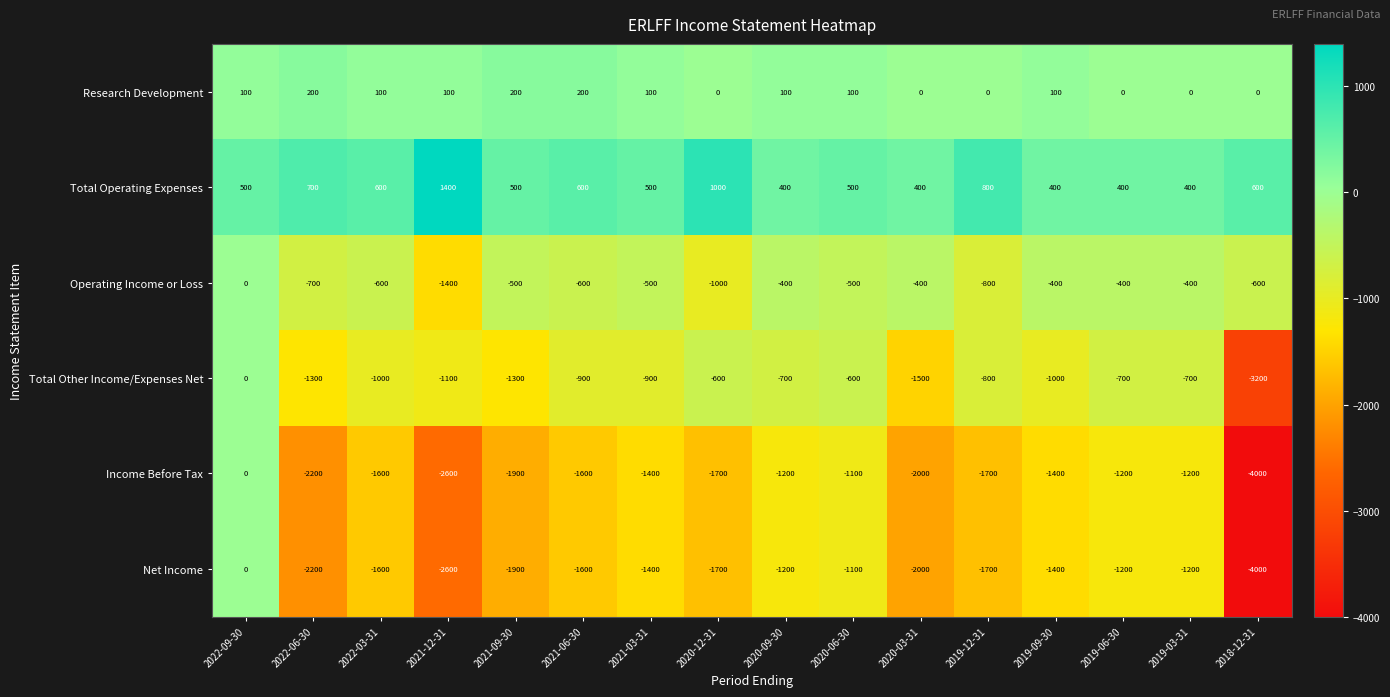

How many data points in Total Operating Expenses are less than 500?

5